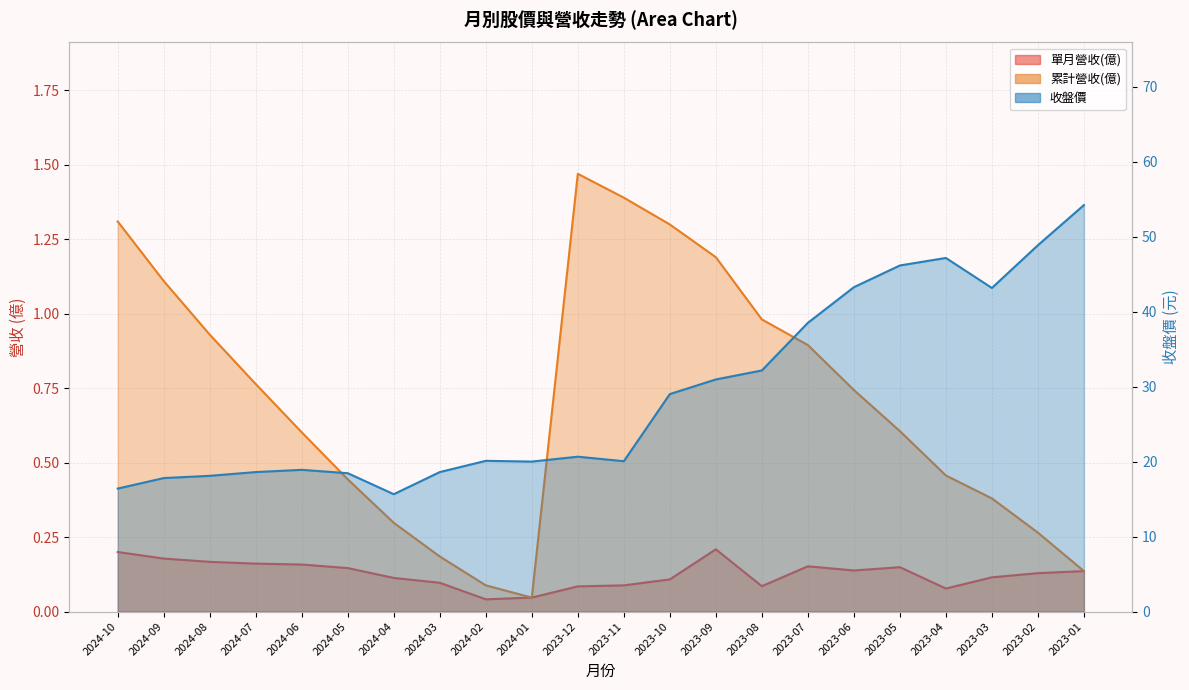

How many interior local valleys (lower than both neighbors) does the data have?

4